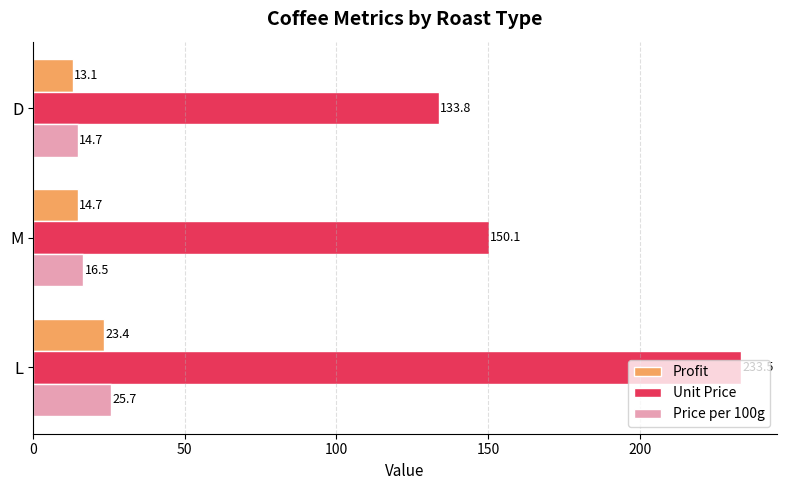

Which category has the lowest value across all series?

D